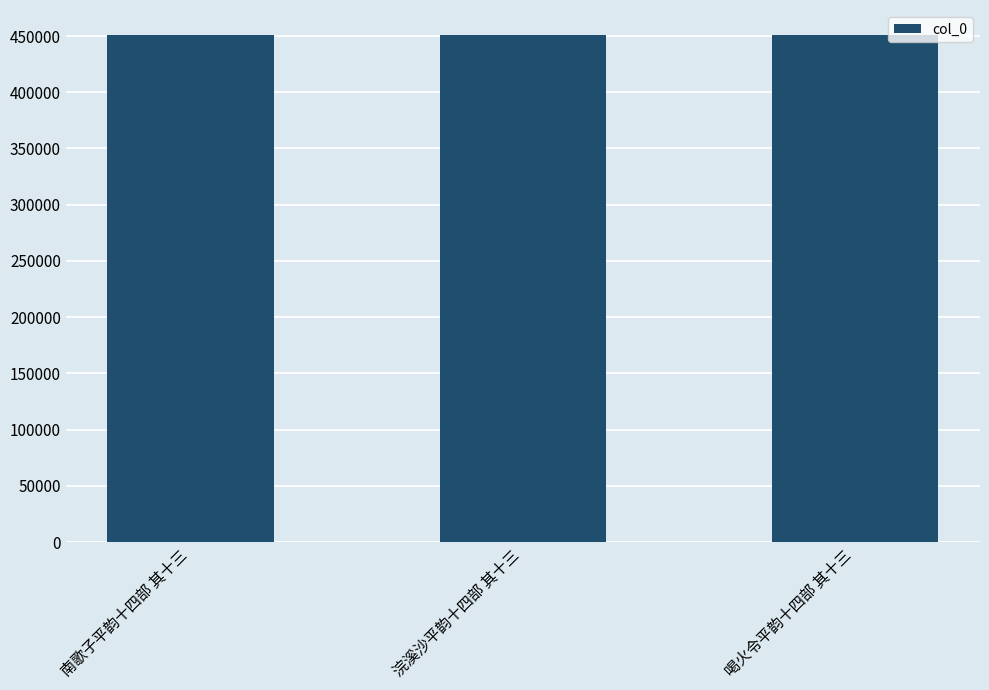

What is the sum of the values at 浣溪沙平韵十四部 其十三 and 南歌子平韵十四部 其十三?

901174